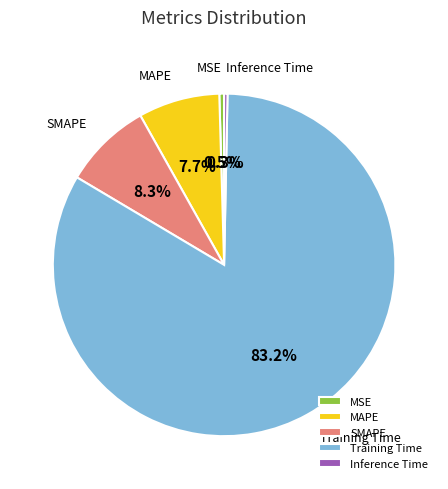

Does any single category account for the majority?

Yes